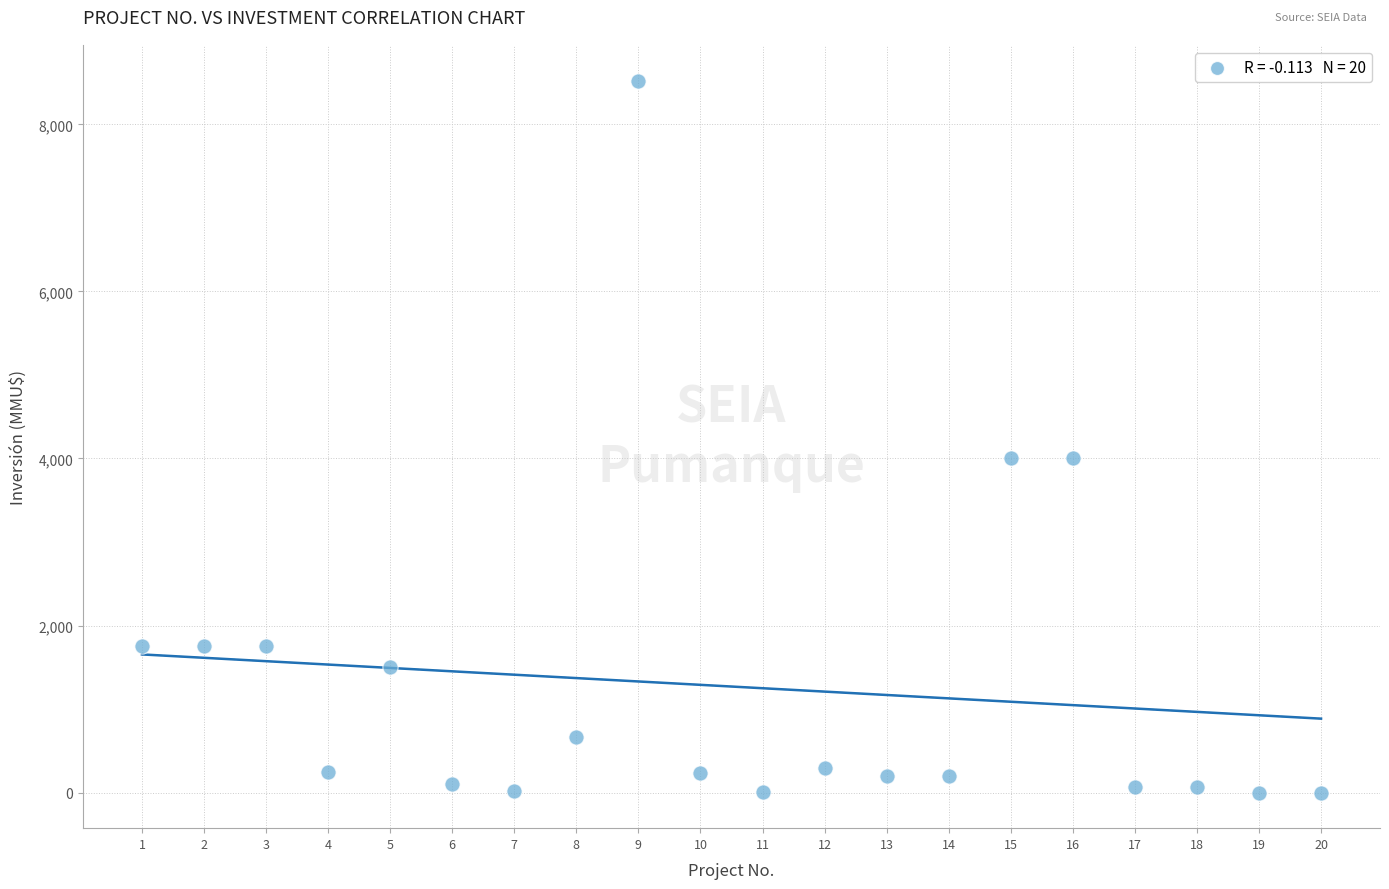

What is the range of Y values (max minus min)?

8521